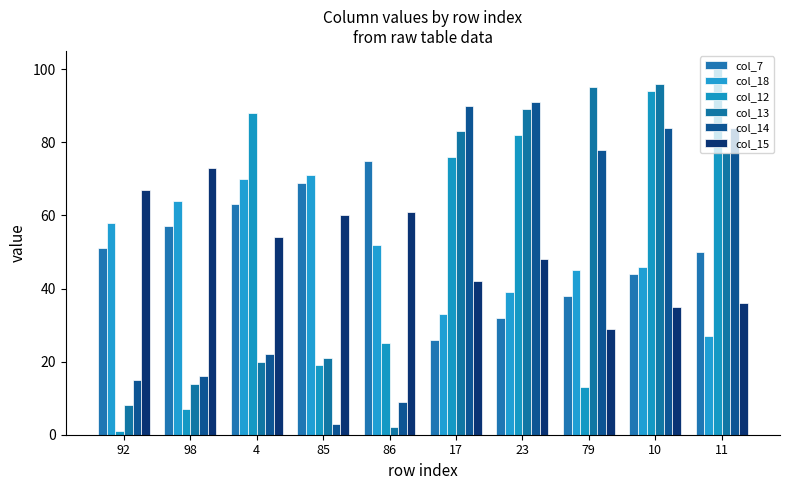

Between 98 and 17, which series saw the biggest shift?

col_14